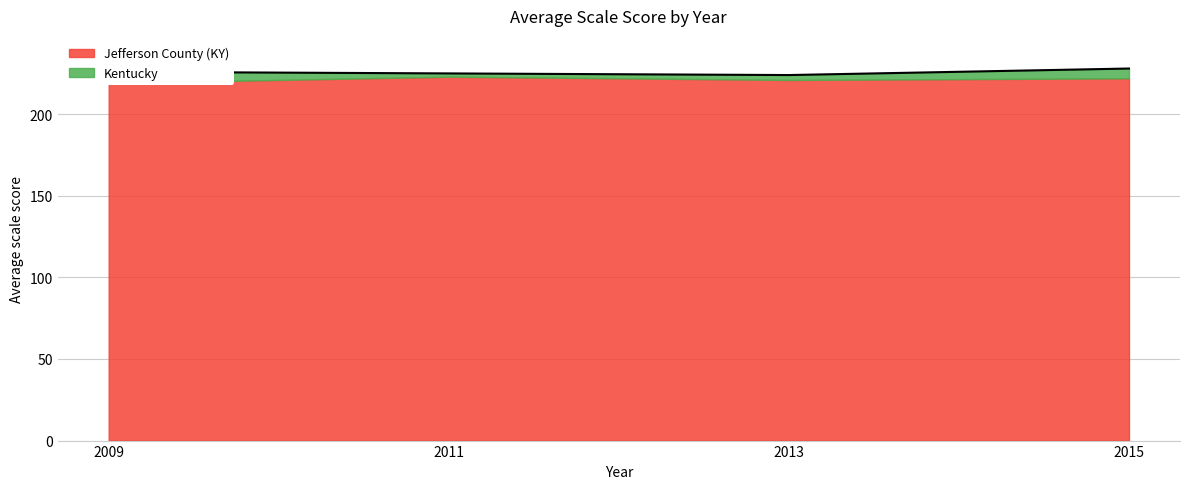

How many lines are shown in the chart?

1